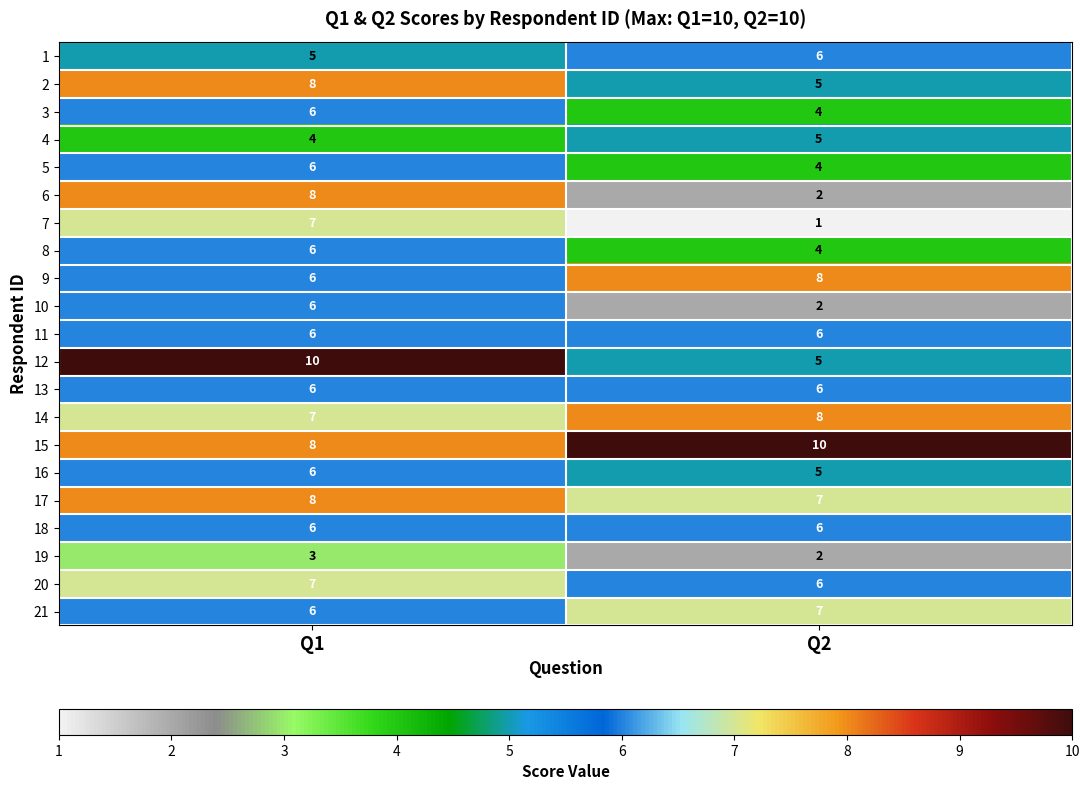

At which category is the sum across all series the highest?

Q1